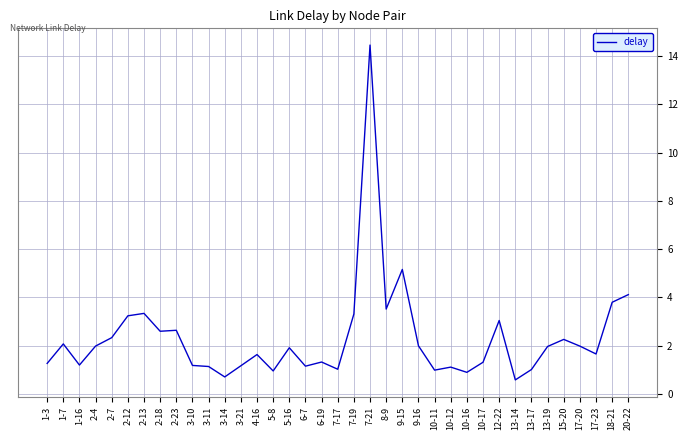

What is the ratio of the value at 3-14 to the value at 18-21?

0.2